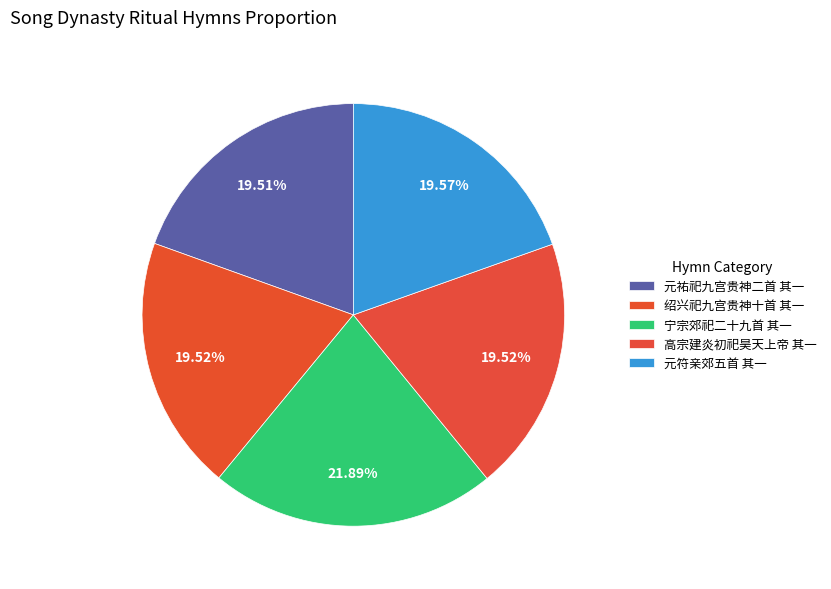

How many slices are in this pie chart?

5